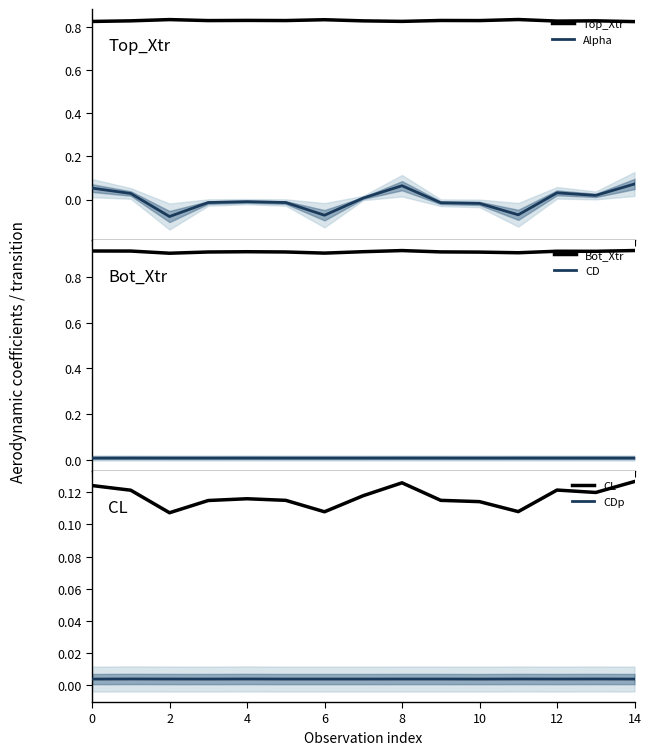

True or false: Alpha and Top_Xtr cross at least once.

False